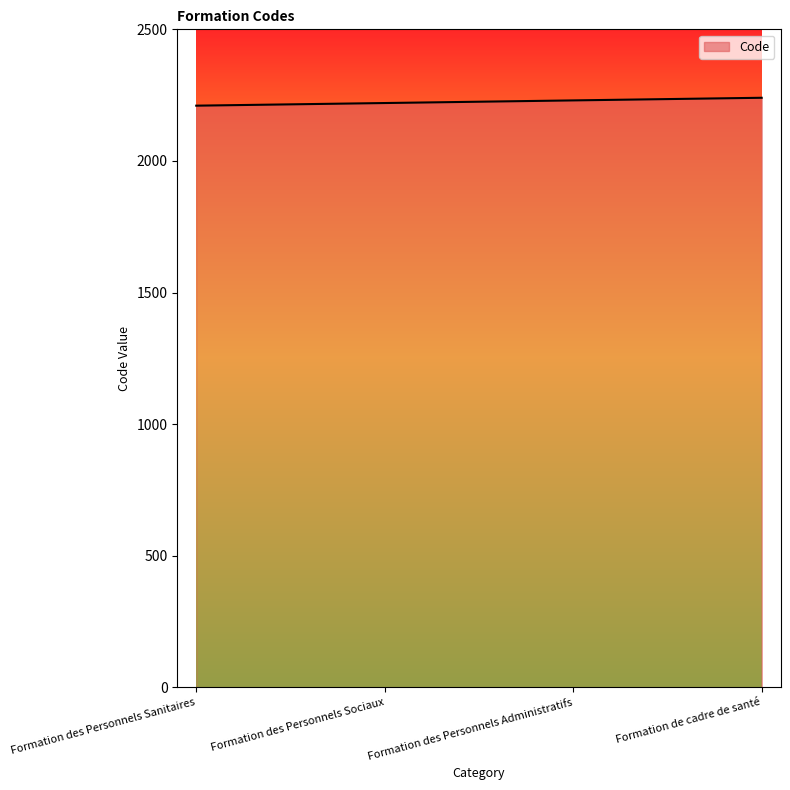

What is the average value?

2225.0